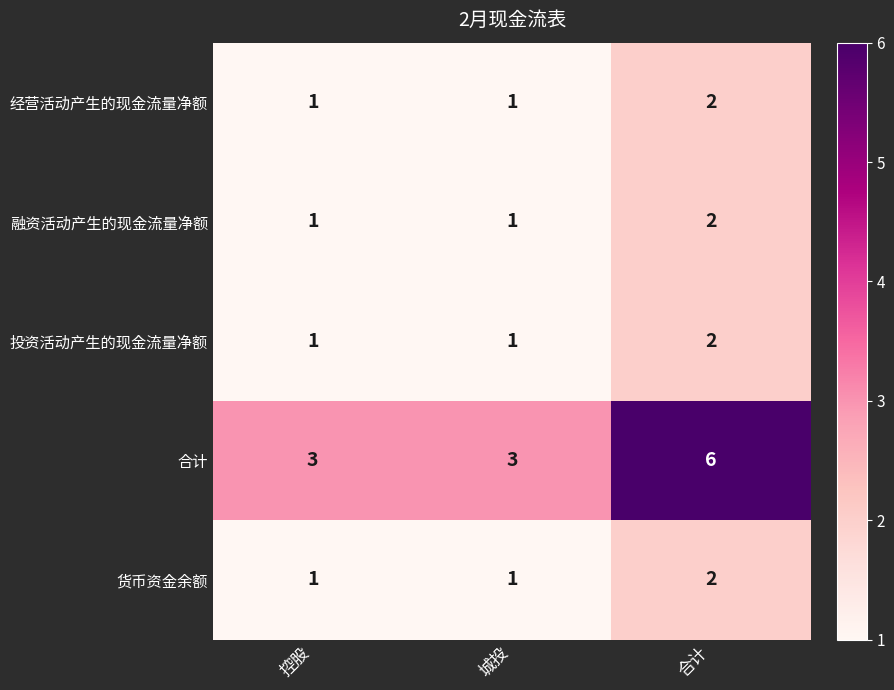

What is the difference between the maximum and second lowest values in the 合计 series?

3